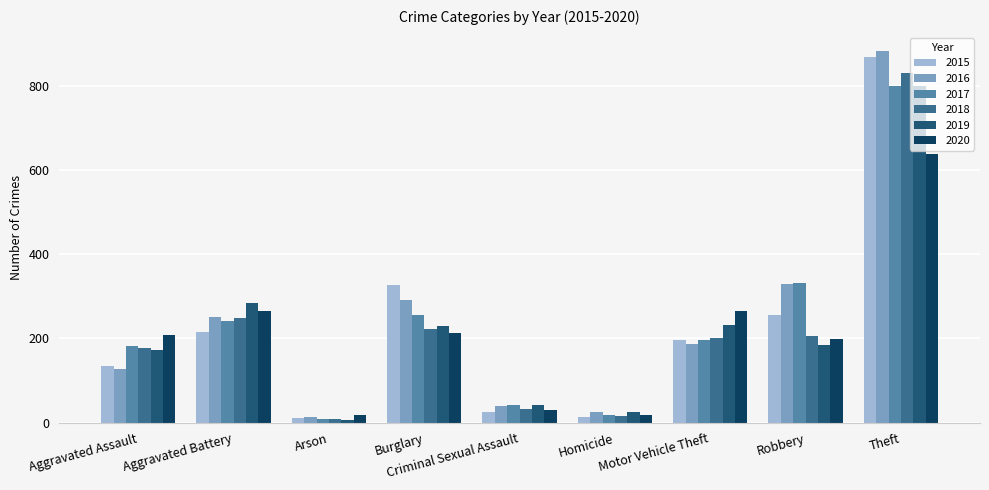

What is the value of the 2020 bar at the 8th from the left?

198